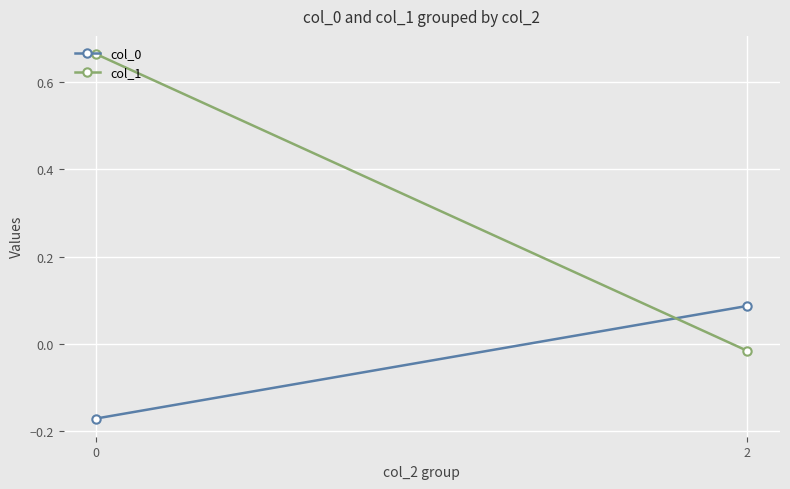

What is the smallest value displayed?

-0.2